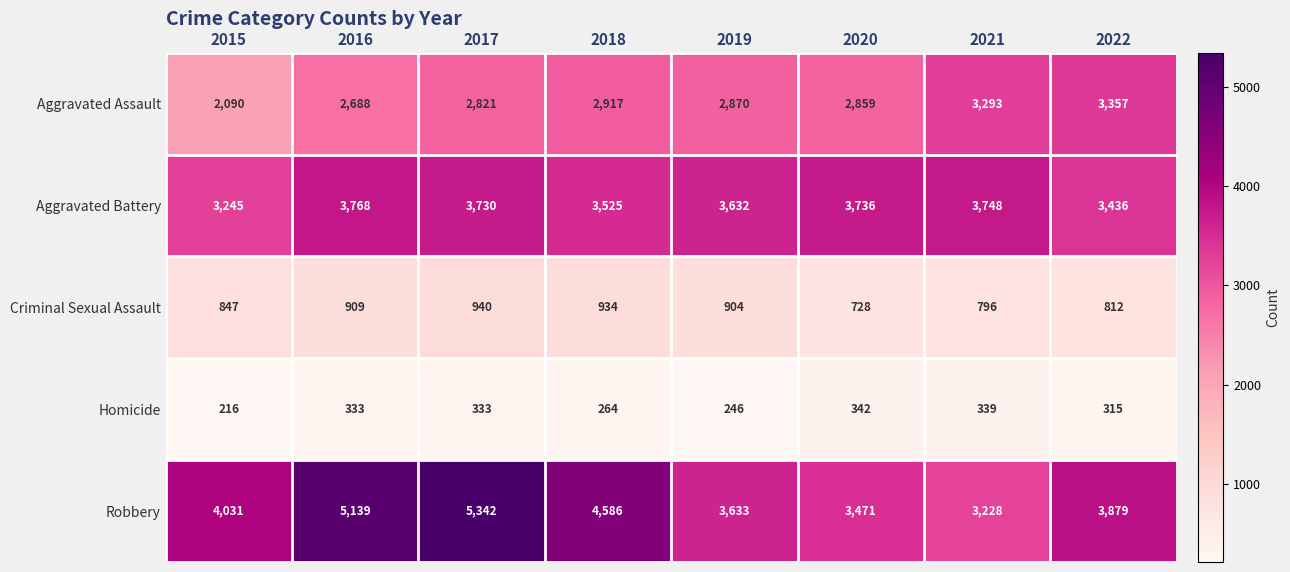

What is the average value of the Aggravated Assault series?

2862